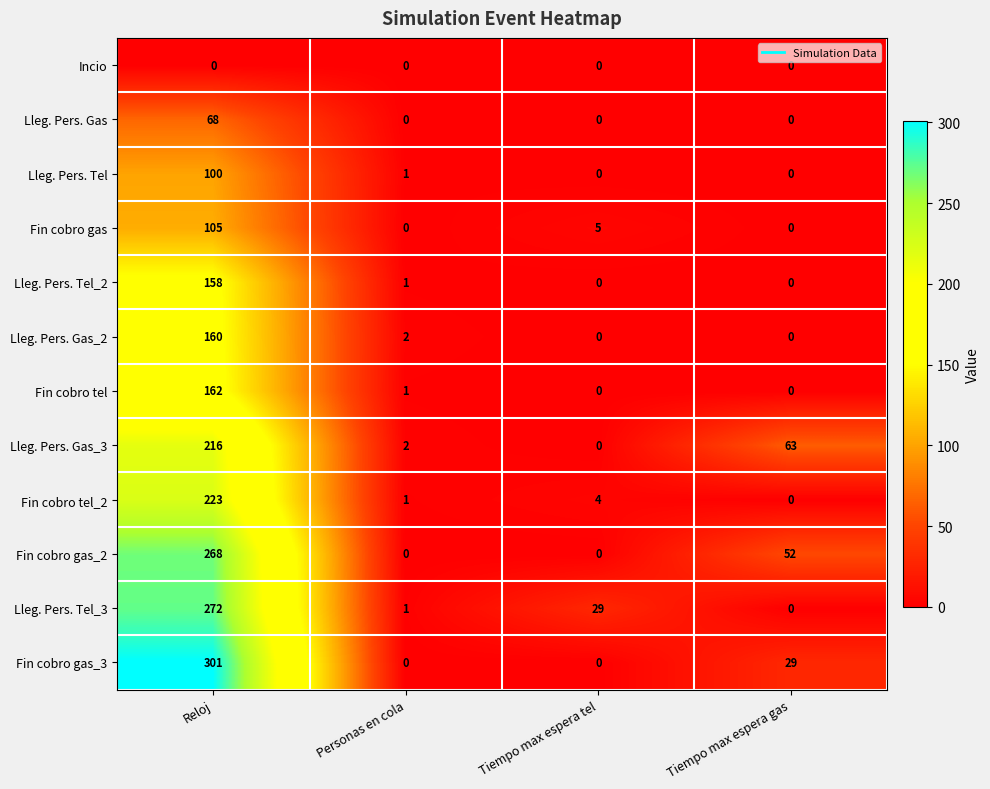

How many distinct data groups are displayed?

12